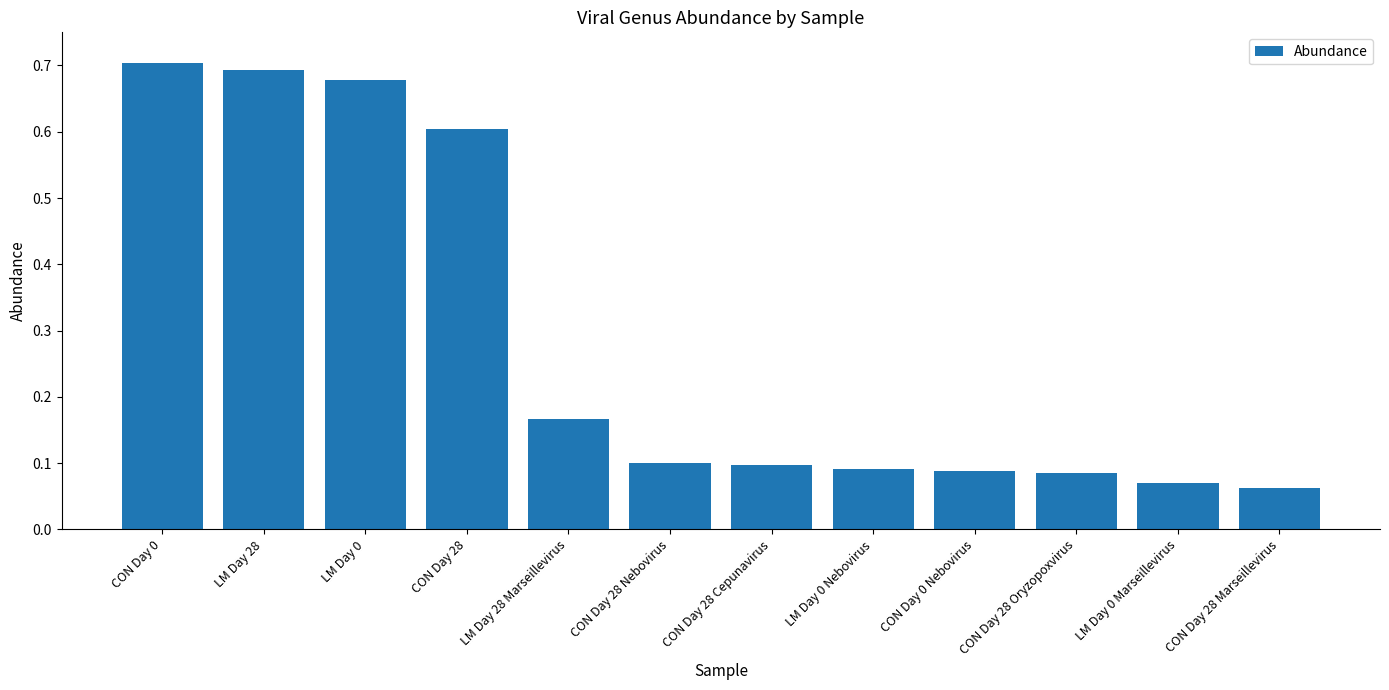

True or false: the data shows 0.0 at CON Day 28 Marseillevirus.

False